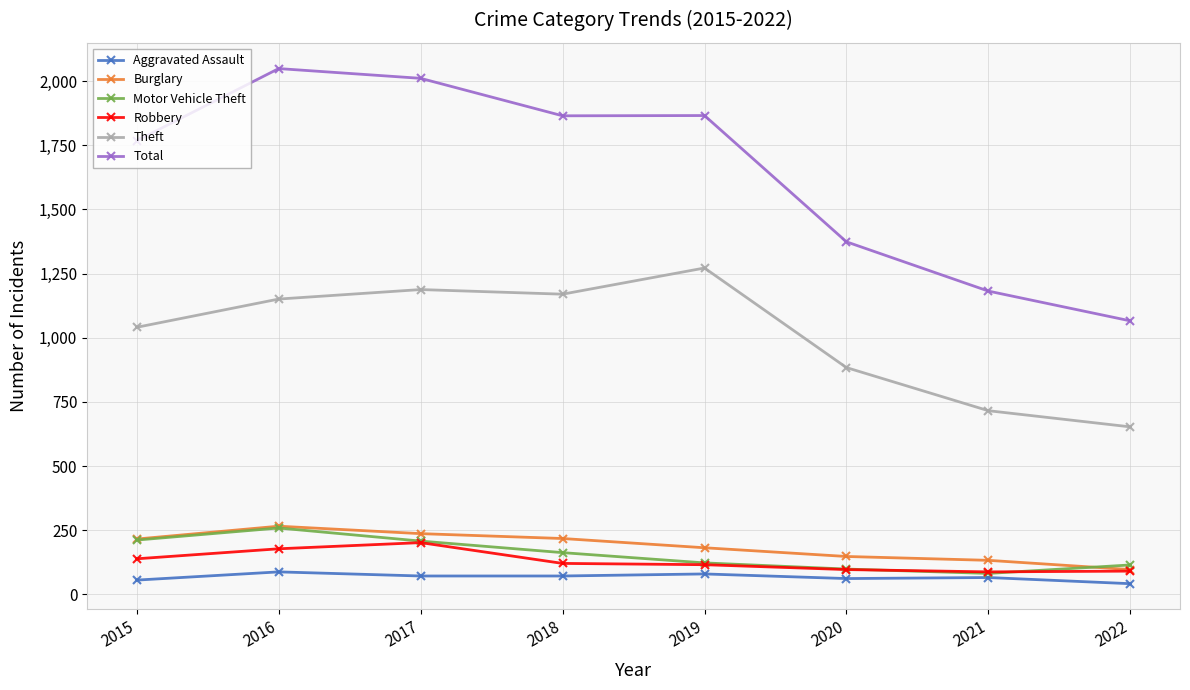

True or false: Theft and Motor Vehicle Theft intersect in this chart.

False